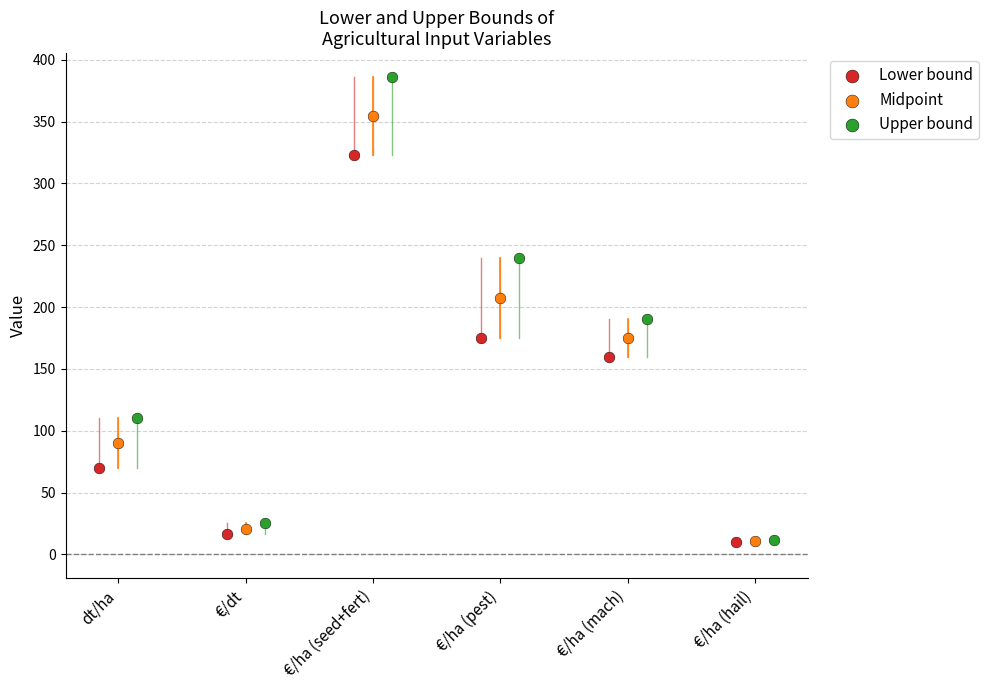

Which series reaches the maximum Y coordinate?

upper